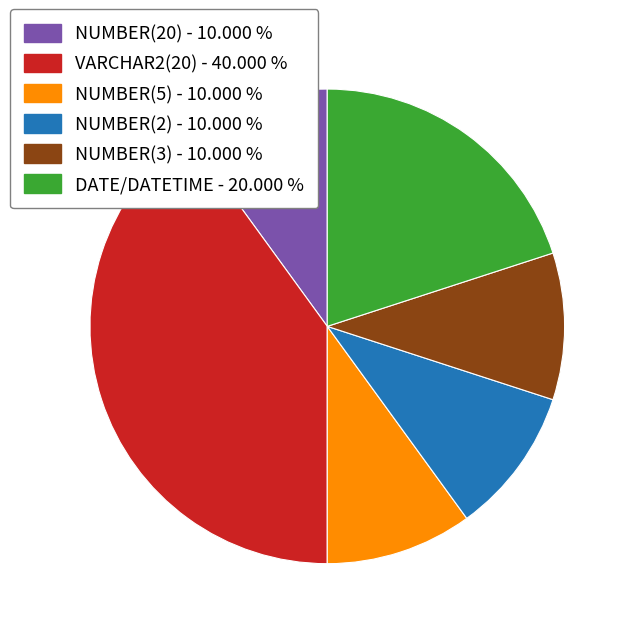

Is there any slice that represents more than half of the pie?

No